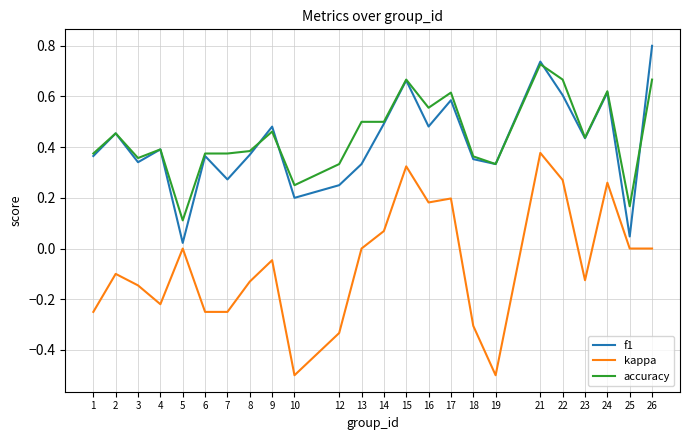

Which series has the largest range (max minus min)?

kappa